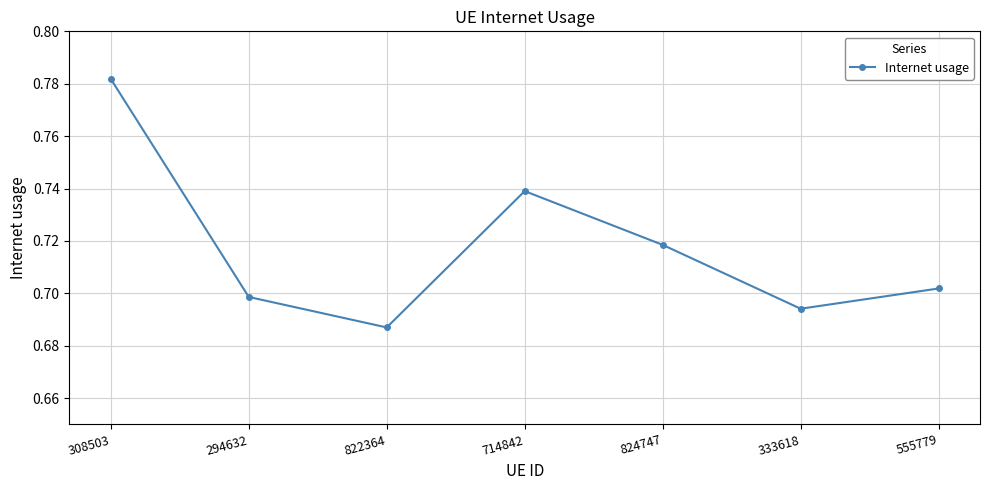

Where is the first local maximum?

714842